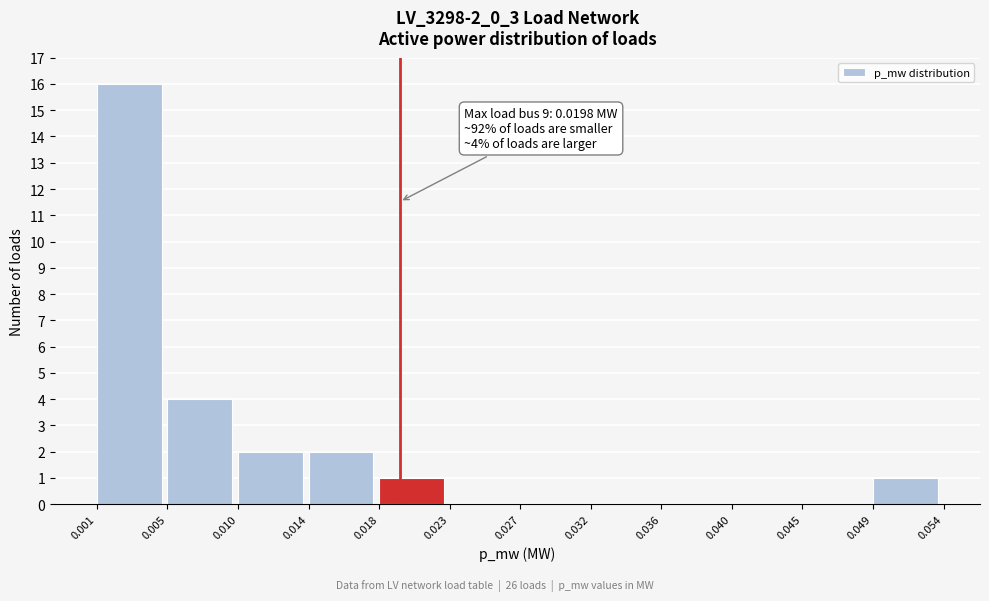

Which range on the x-axis has the tallest bar?

0.001 to 0.005